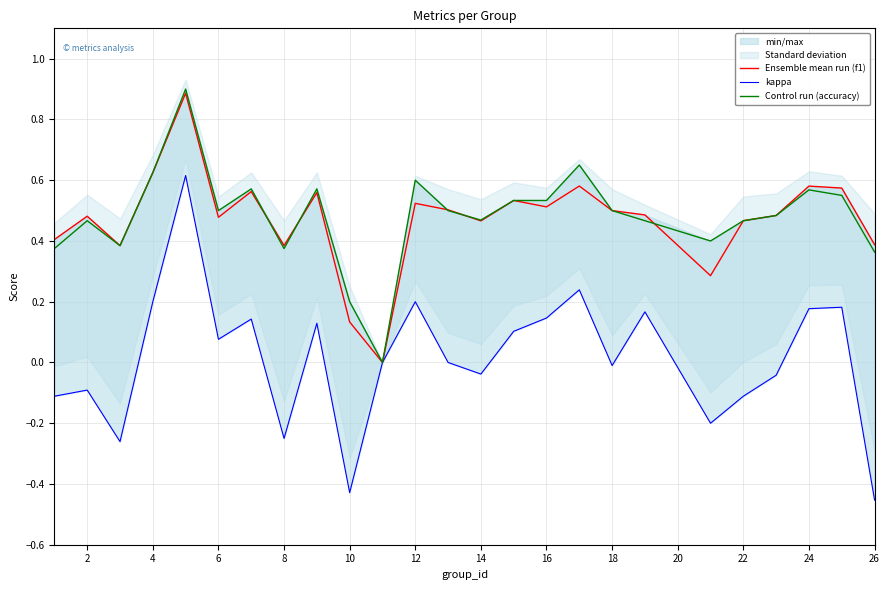

At which category does Control run (accuracy) reach its first local peak?

2